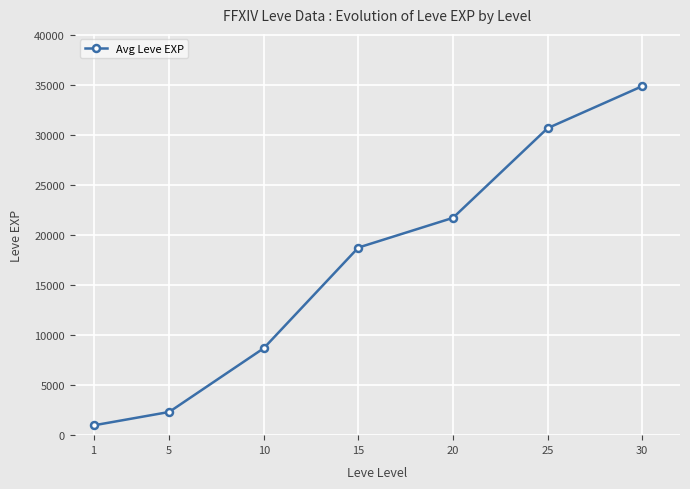

What is the difference between the second highest and minimum values?

29683